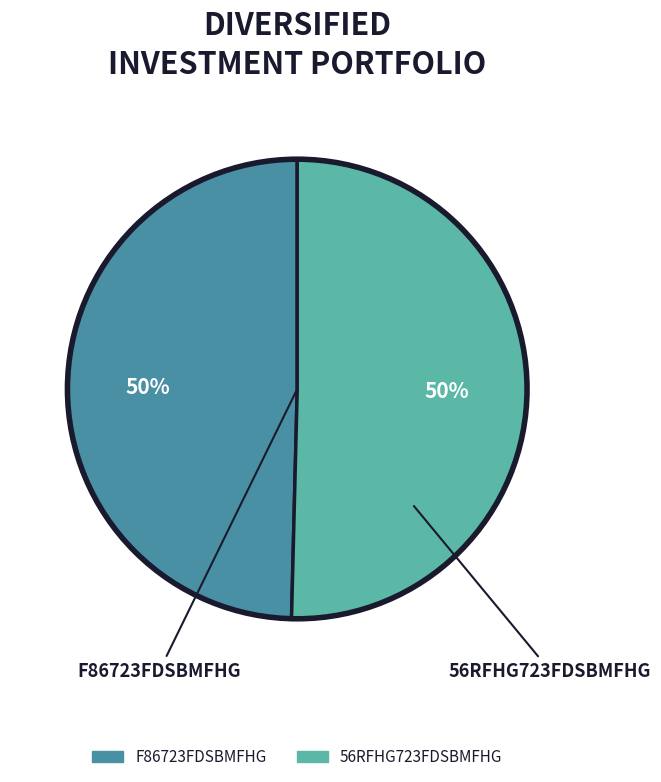

What percentage is the 56RFHG723FDSBMFHG slice, to the nearest percent?

50%